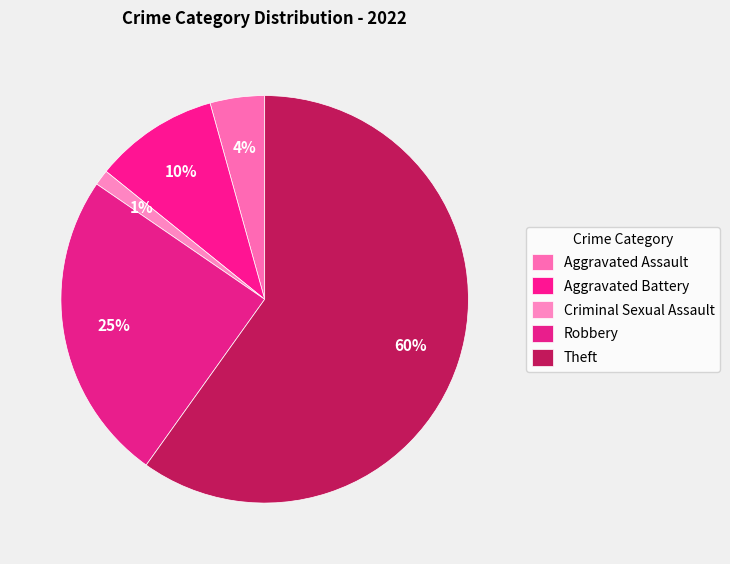

To the nearest percent, what portion does Criminal Sexual Assault represent?

1%